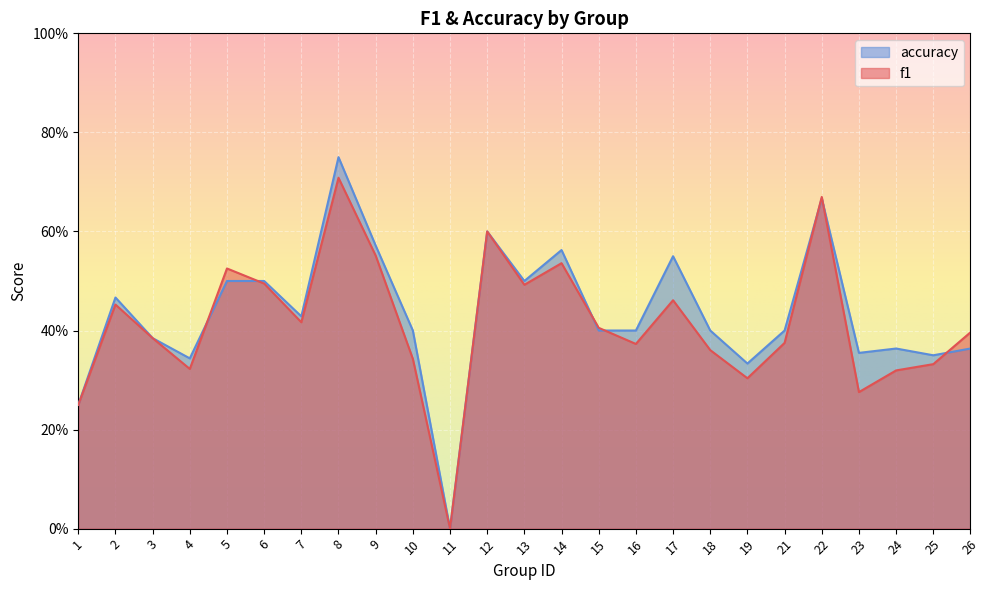

What is the approximate value of f1 at 9?

0.6